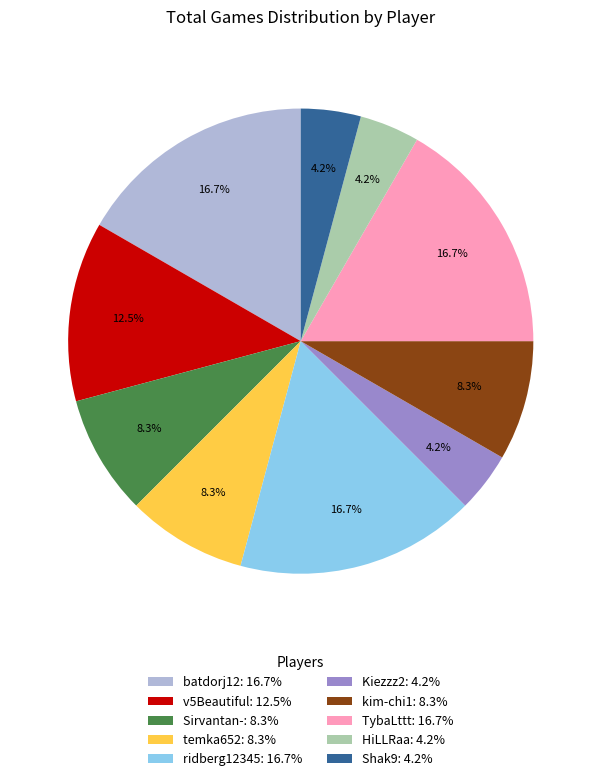

What portion of the pie excludes batdorj12: 16.7%?

83.3%